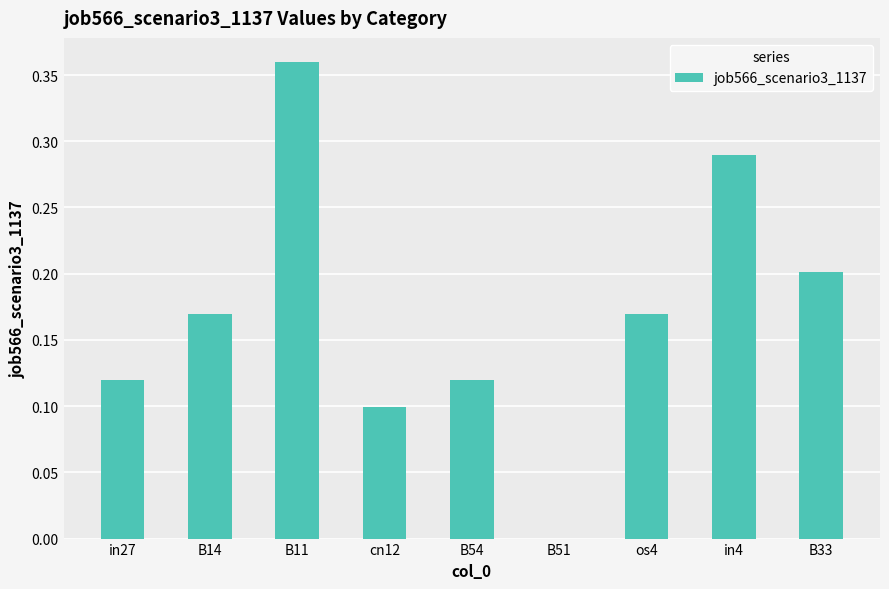

Count the values in the range 0 to 1.

9